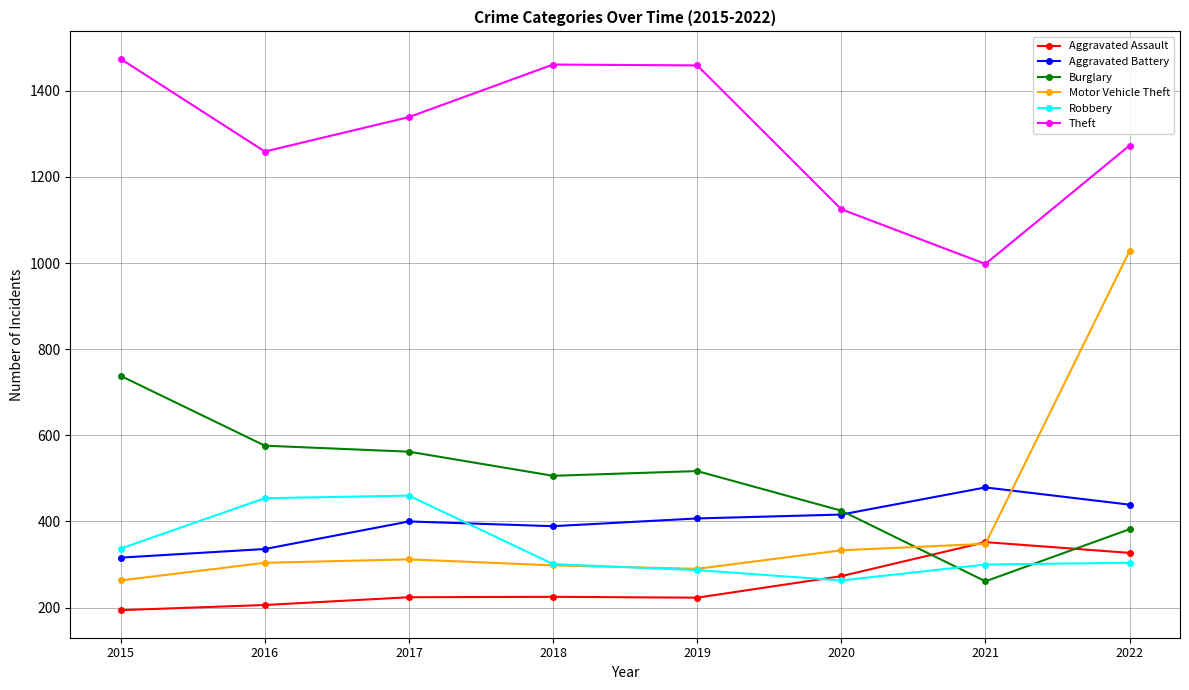

True or false: Motor Vehicle Theft has more than 2 points higher than both neighbors.

False